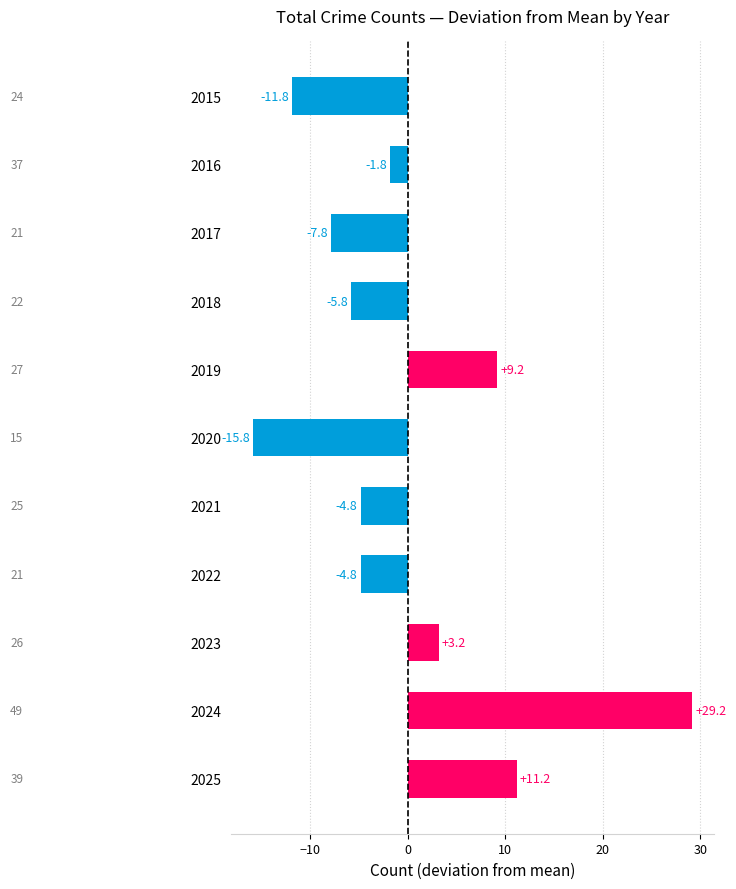

Read the value at 2016.

-1.8